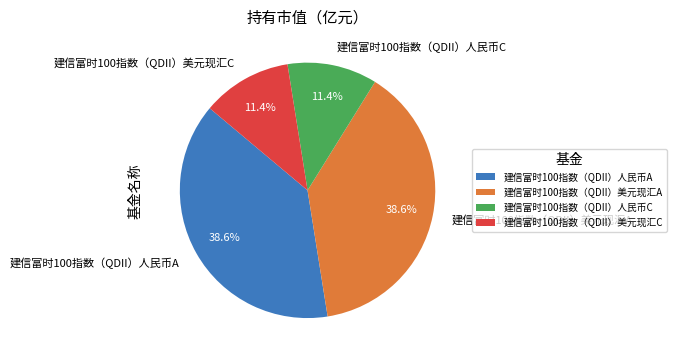

To the nearest percent, what is the difference between the largest and smallest slice percentages?

27%